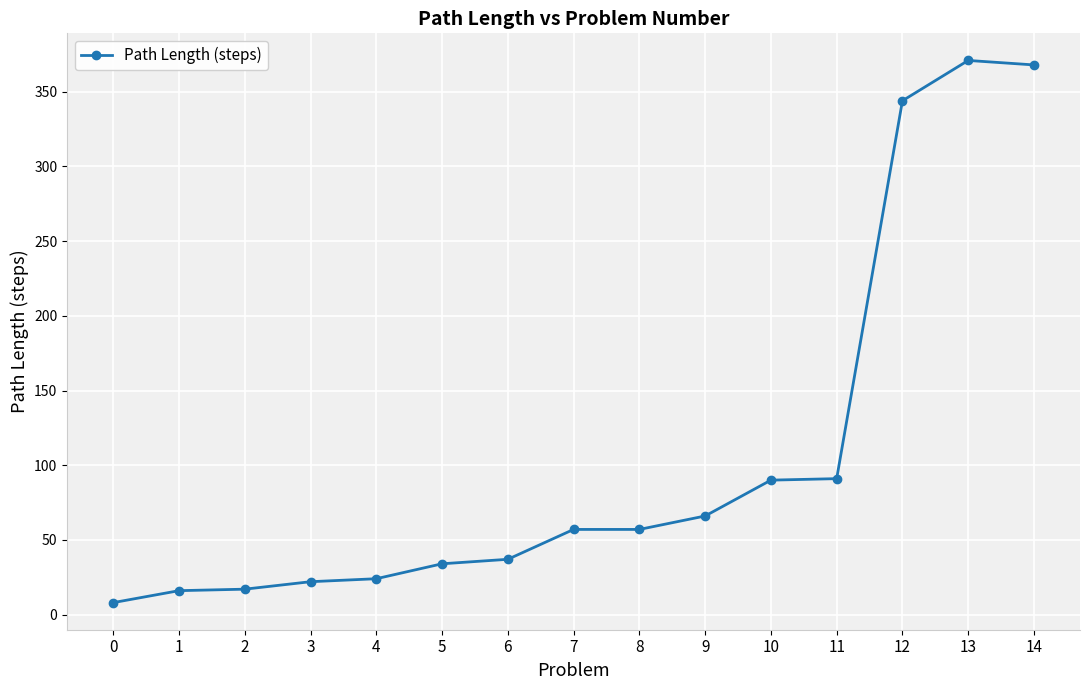

What is the greatest value displayed?

371